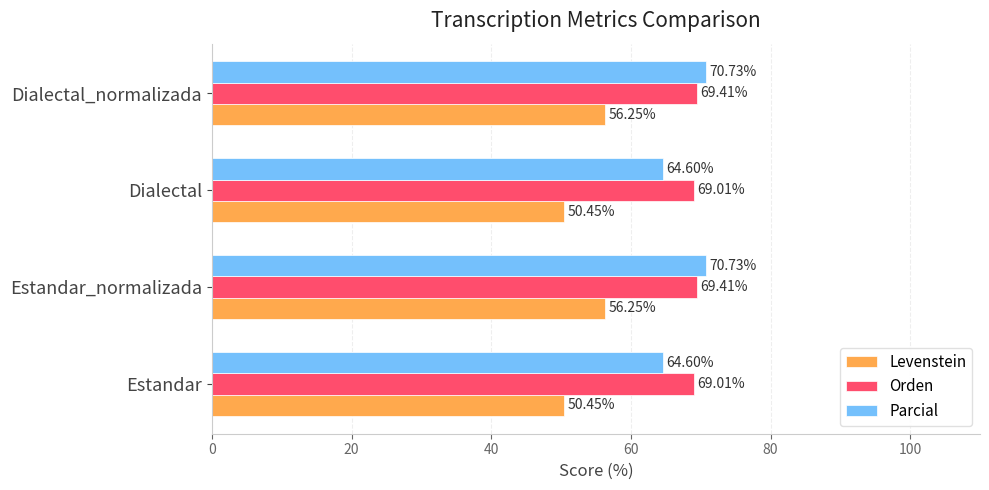

At how many categories does at least one series exceed 57?

4